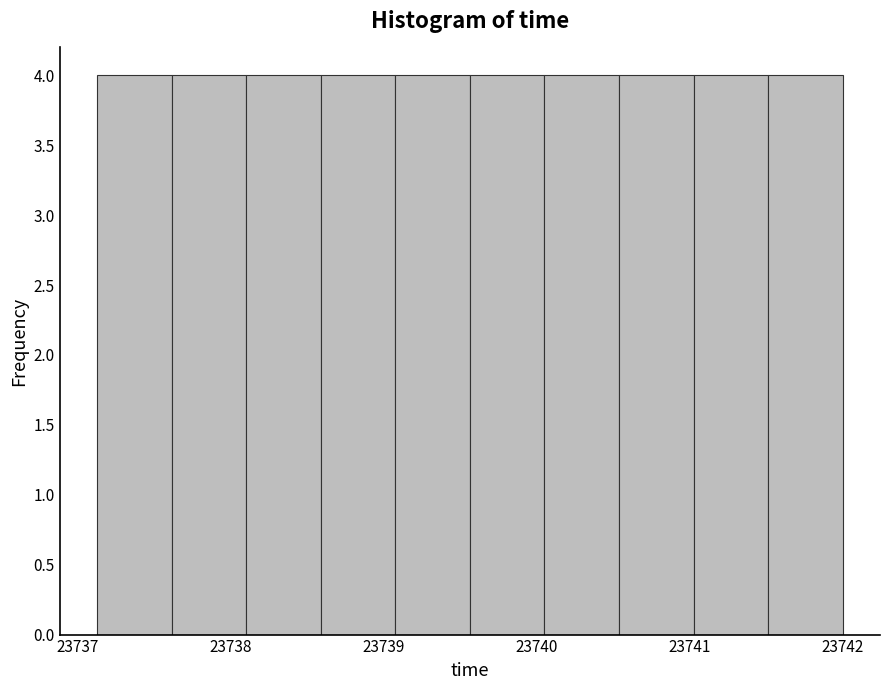

What is the height of the bar covering 23739.6 to 23740.1 on the x-axis? Neither the bar edges nor the heights are printed on the chart, so give them approximately, as read against the axes.

4